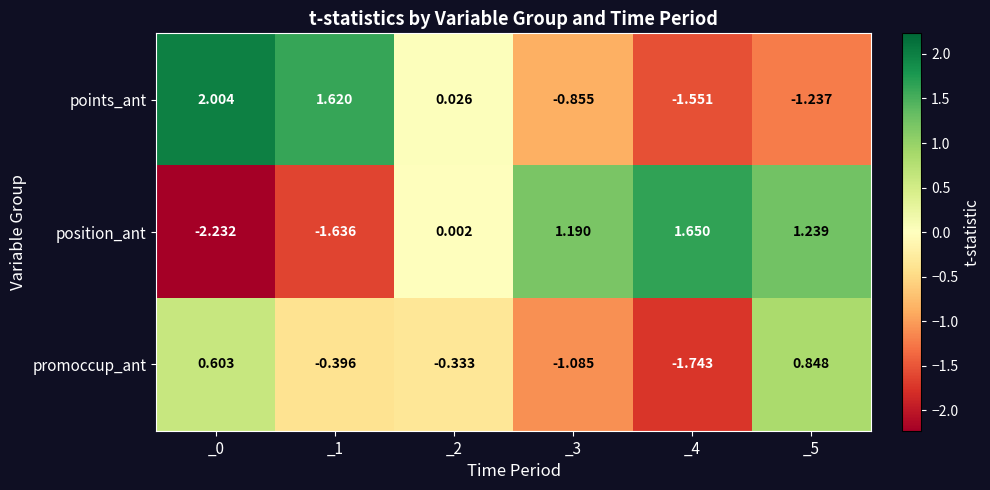

Rank the series at _3 from lowest to highest value.

promoccup_ant, points_ant, position_ant